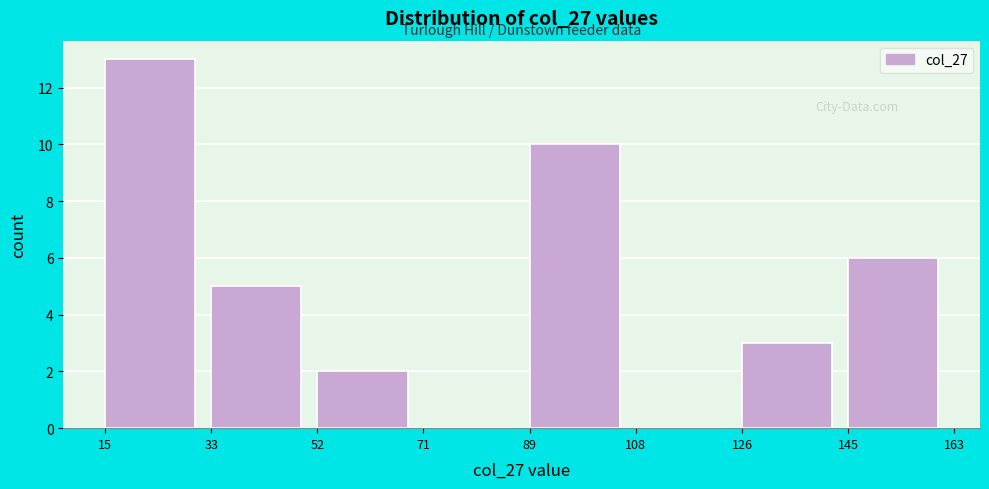

What is the height of the bar covering 52 to 71 on the x-axis? The values are not printed on the chart, so give them approximately, as read against the axis.

2